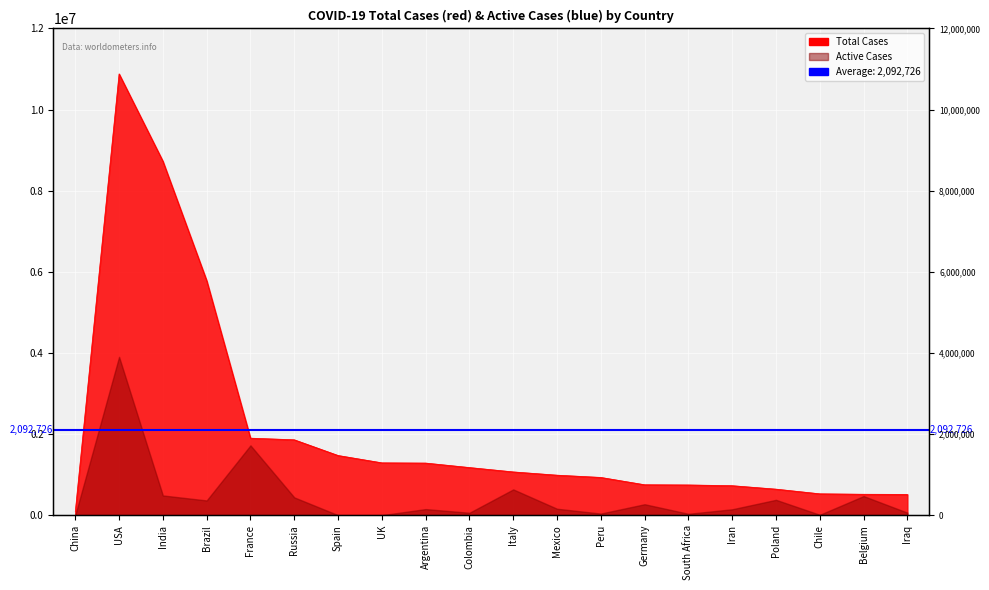

The value at Poland is 641496. True or false?

True